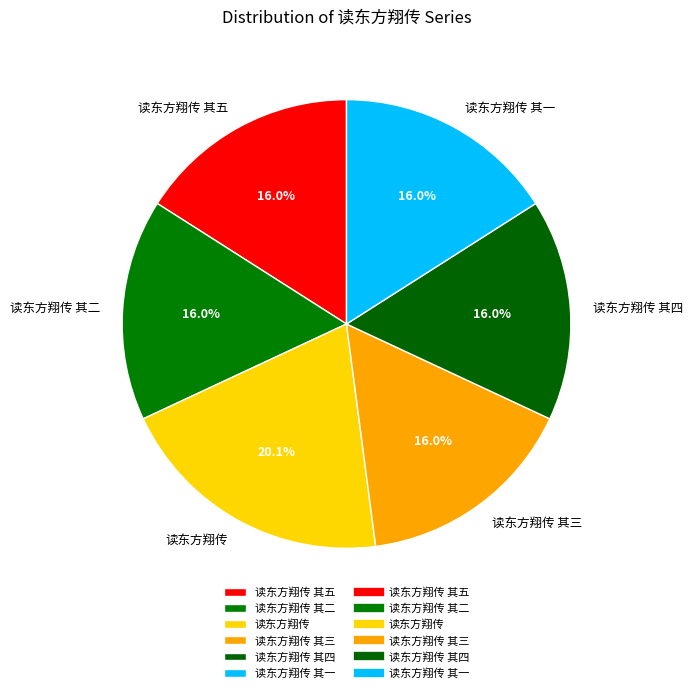

Is the sum of 读东方翔传 其四 and 读东方翔传 其三 greater than half?

No